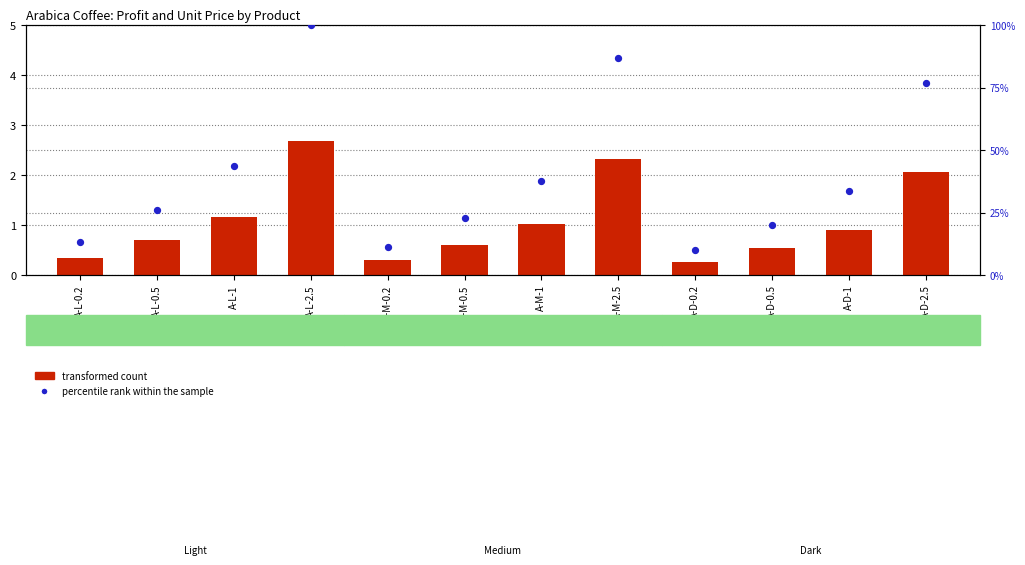

Which series contains the highest Y value?

percentile rank within the sample